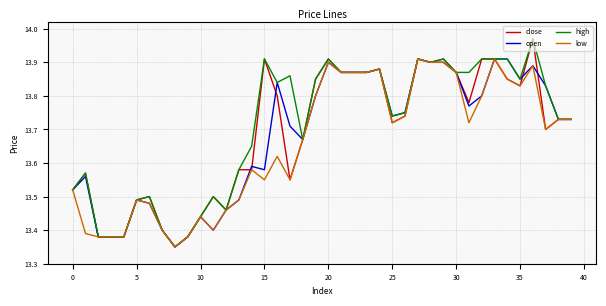

List the series in order of their overall mean, lowest first.

low, open, close, high